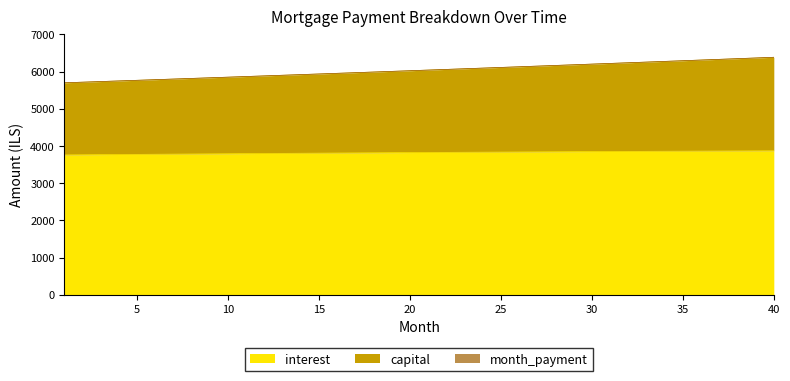

True or false: capital has more than 2 interior local peaks.

False